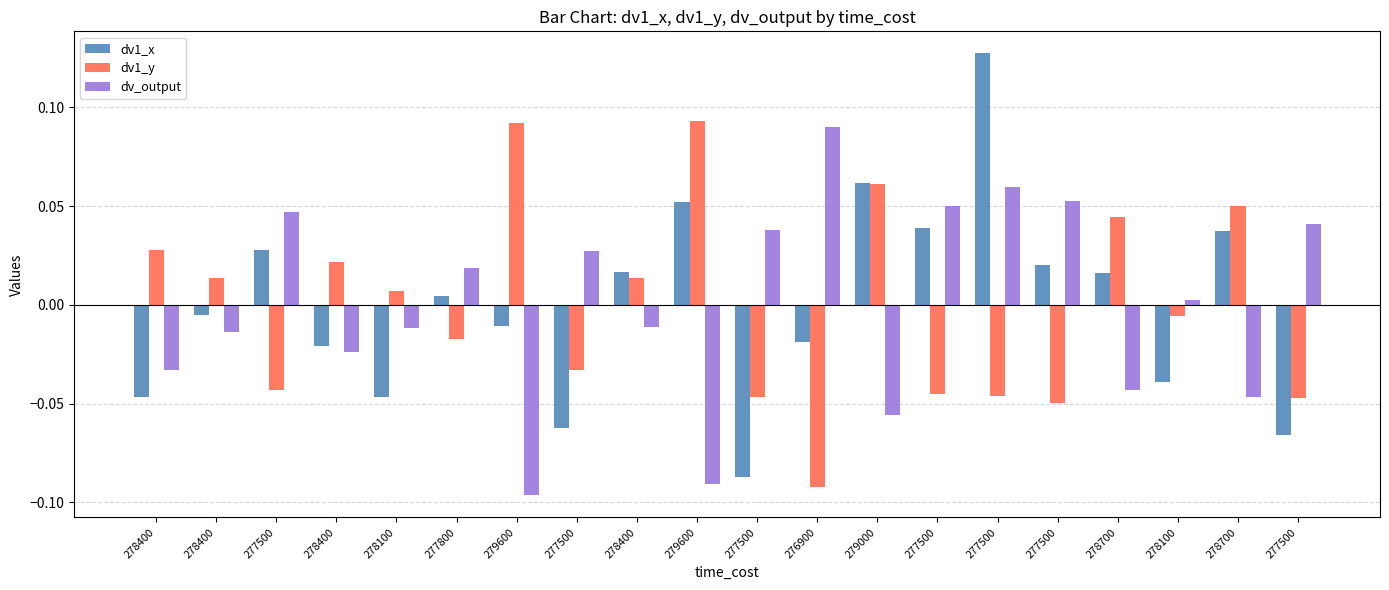

How many positive values does the dv1_x series have?

10